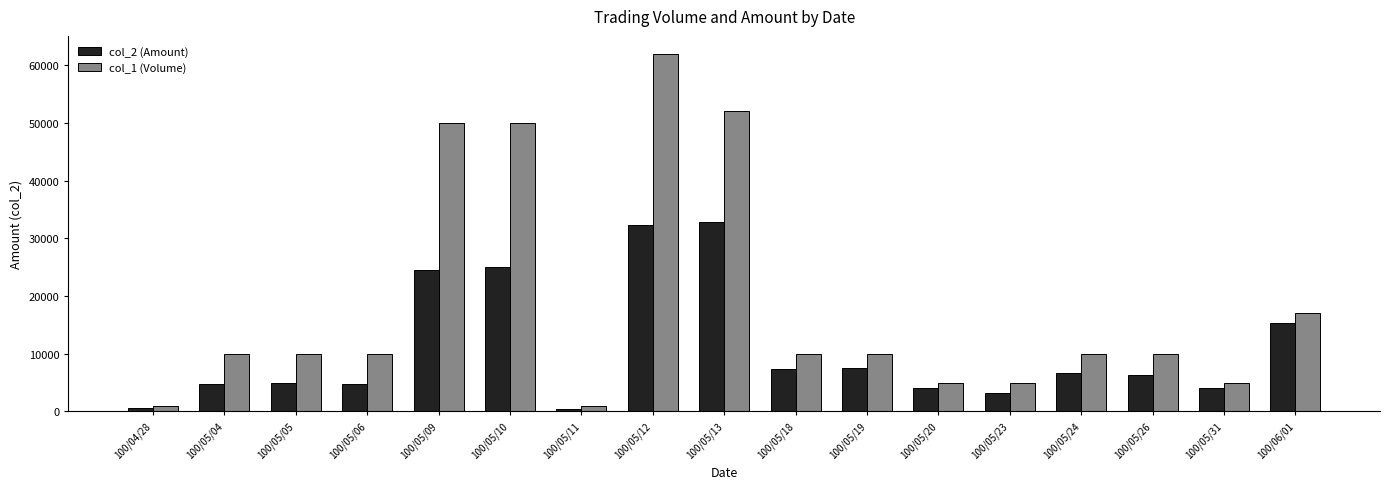

List the series in order of their peak value, lowest first.

col_2 (Amount), col_1 (Volume)